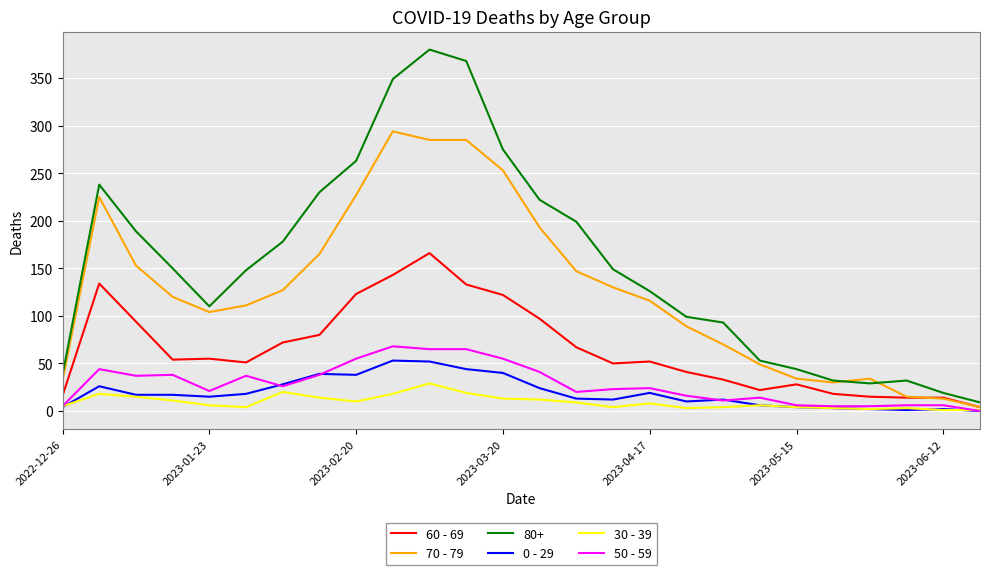

Which series has the largest total across all categories?

80+